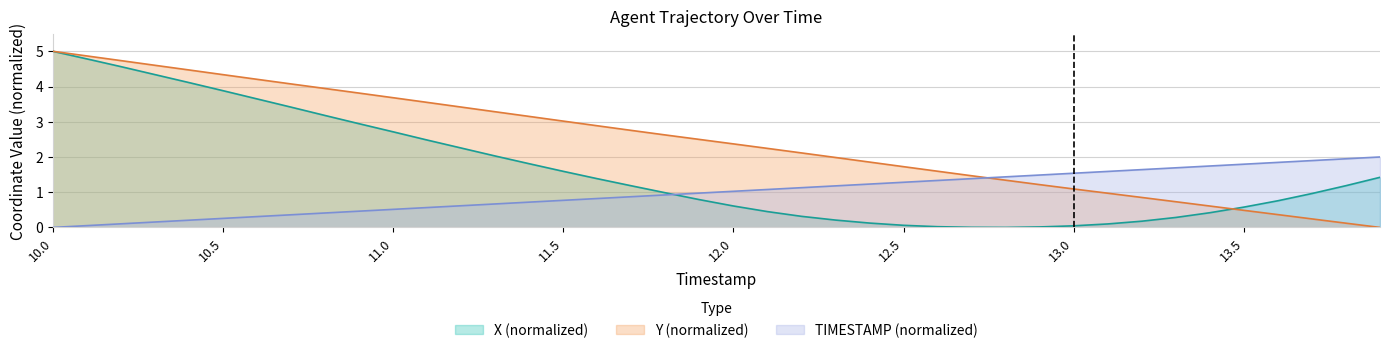

Rank the categories by TIMESTAMP value from highest to lowest.

13.9, 13.8, 13.7, 13.6, 13.5, 13.4, 13.3, 13.2, 13.1, 13.0, 12.9, 12.8, 12.7, 12.6, 12.5, 12.4, 12.3, 12.2, 12.1, 12.0, 11.9, 11.8, 11.7, 11.6, 11.5, 11.4, 11.3, 11.2, 11.1, 11.0, 10.9, 10.8, 10.7, 10.6, 10.5, 10.4, 10.3, 10.2, 10.1, 10.0